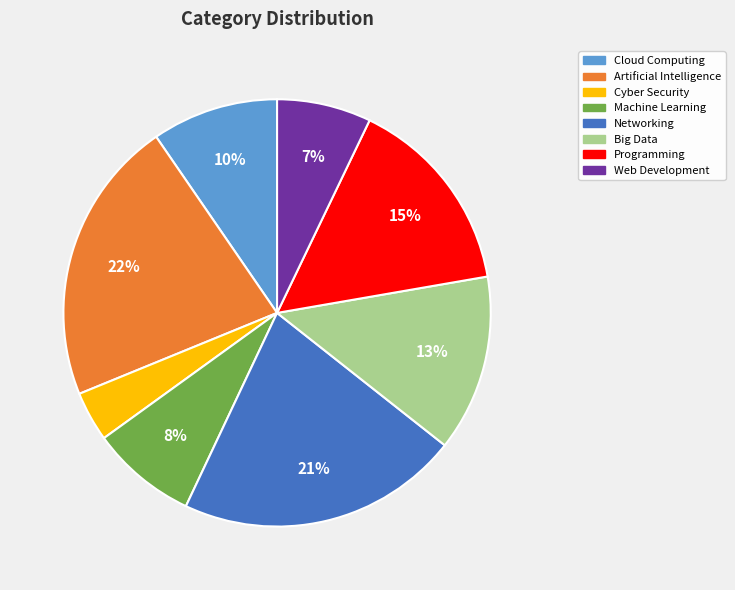

Does Cyber Security represent more than half of the total?

No